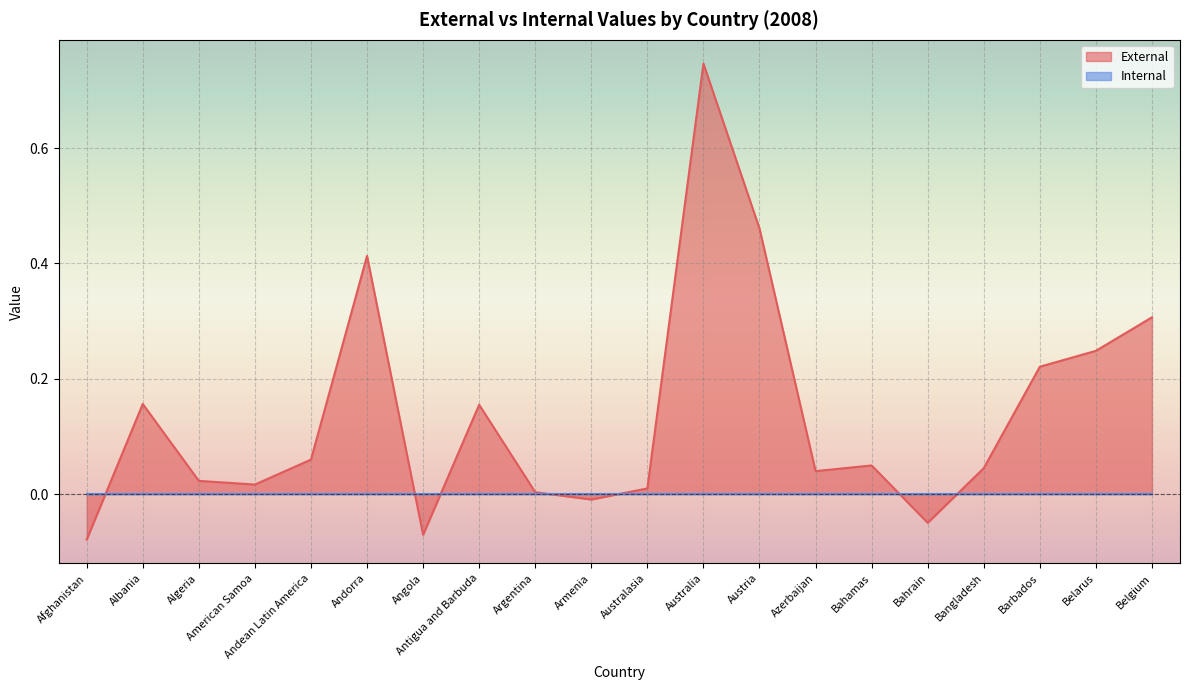

What is the label of the 1st point from the left?

Afghanistan